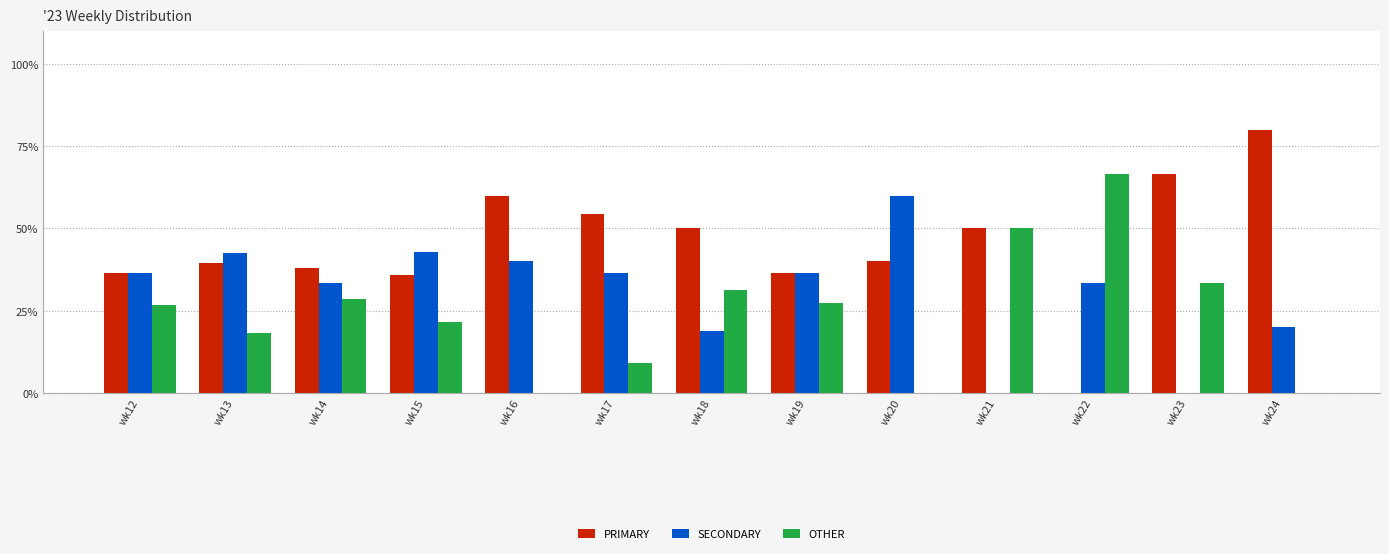

How many groups of bars are there?

13